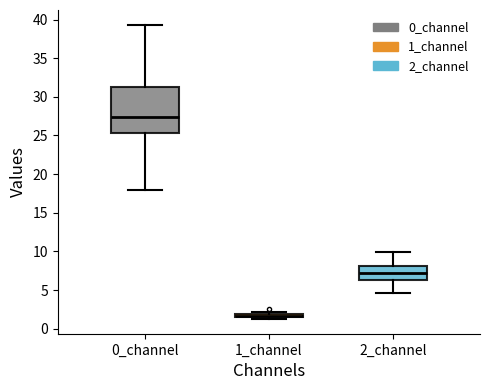

Where is the upper edge of the box for 1_channel on the y-axis? The values are not printed on the chart, so give them approximately, as read against the axis.

2.0